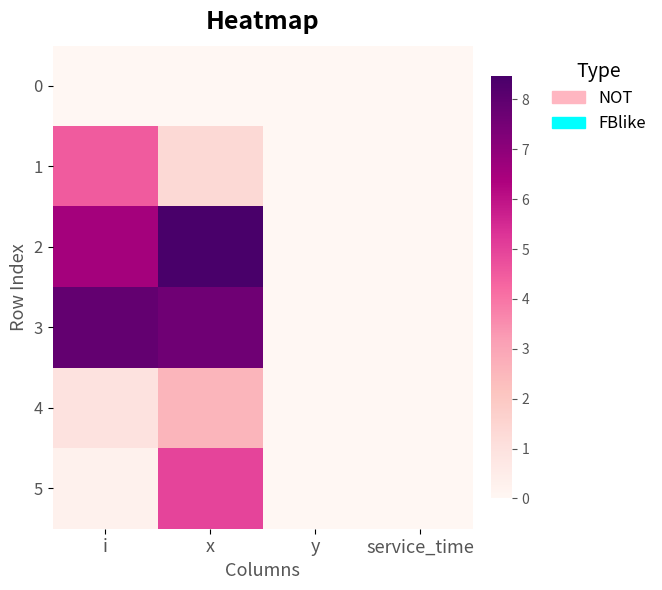

At which category does the chart reach its minimum across all series?

i